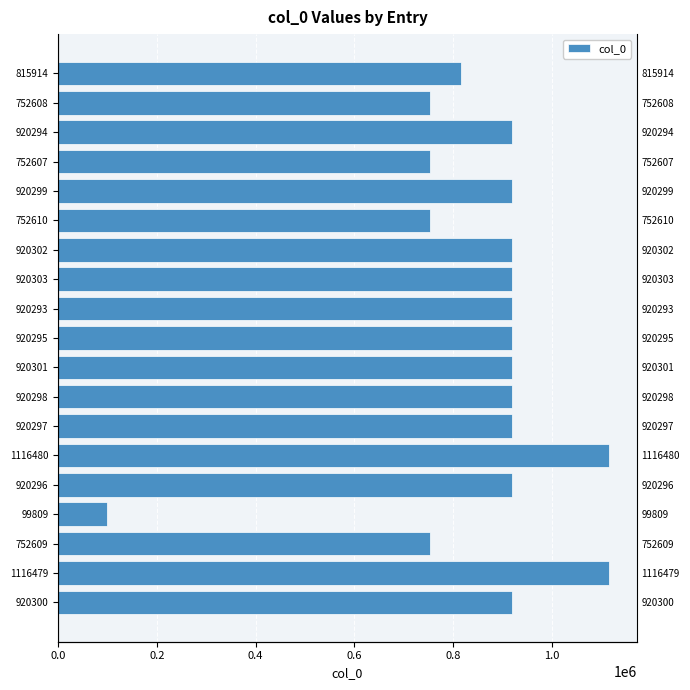

How many values are below 920296?

9